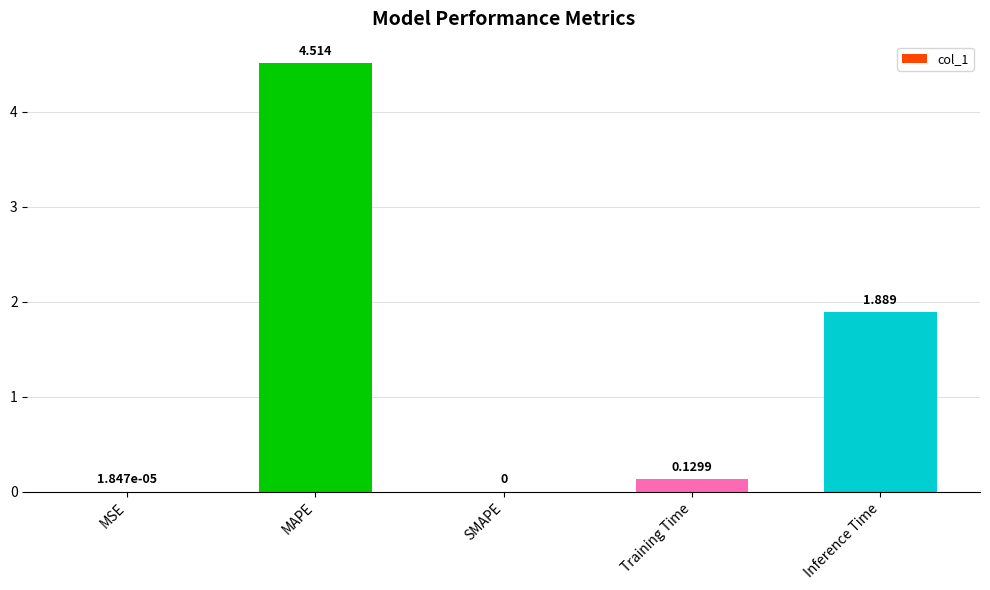

Which has a higher value, MAPE or Training Time?

MAPE